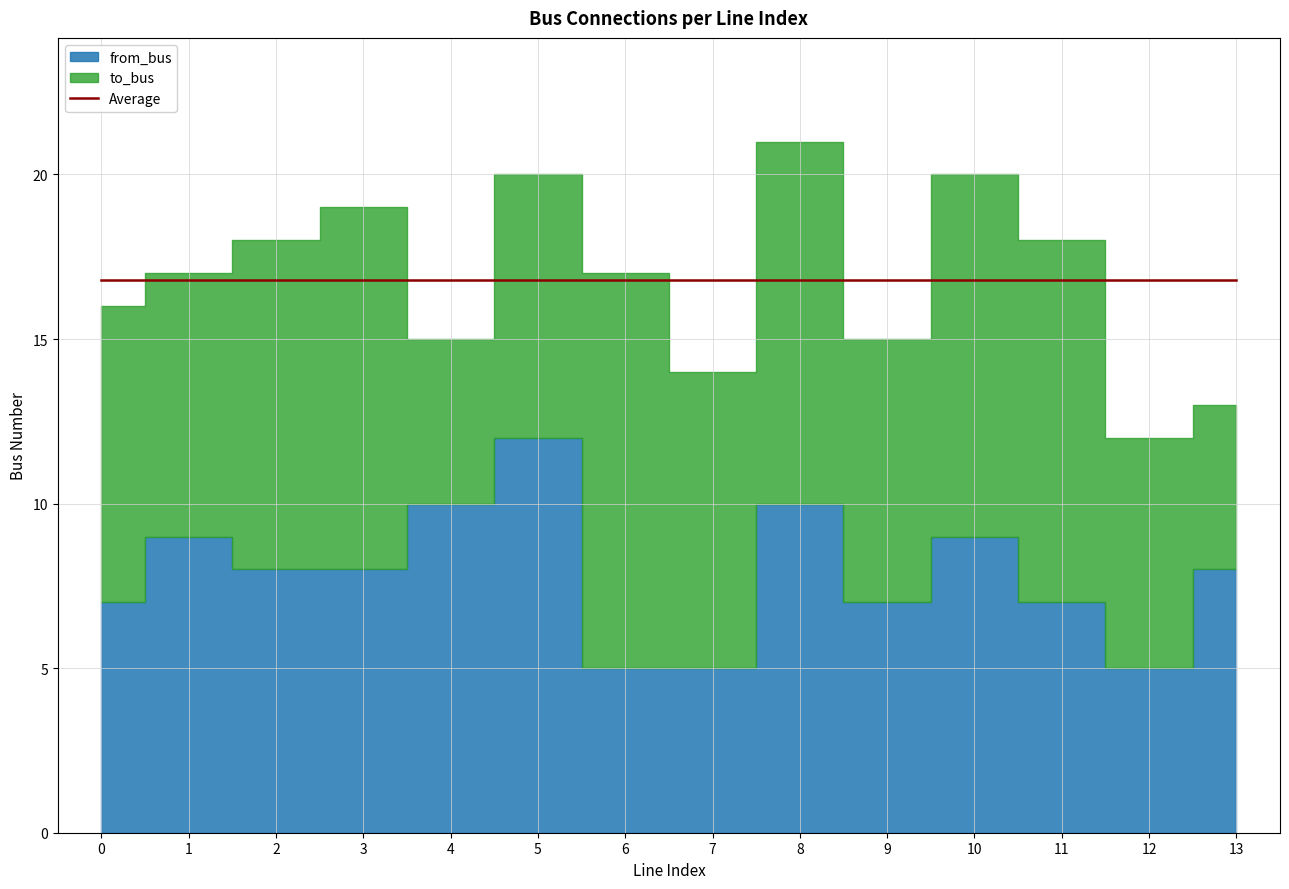

What is the value of the from_bus point at the 3rd from the left?

8